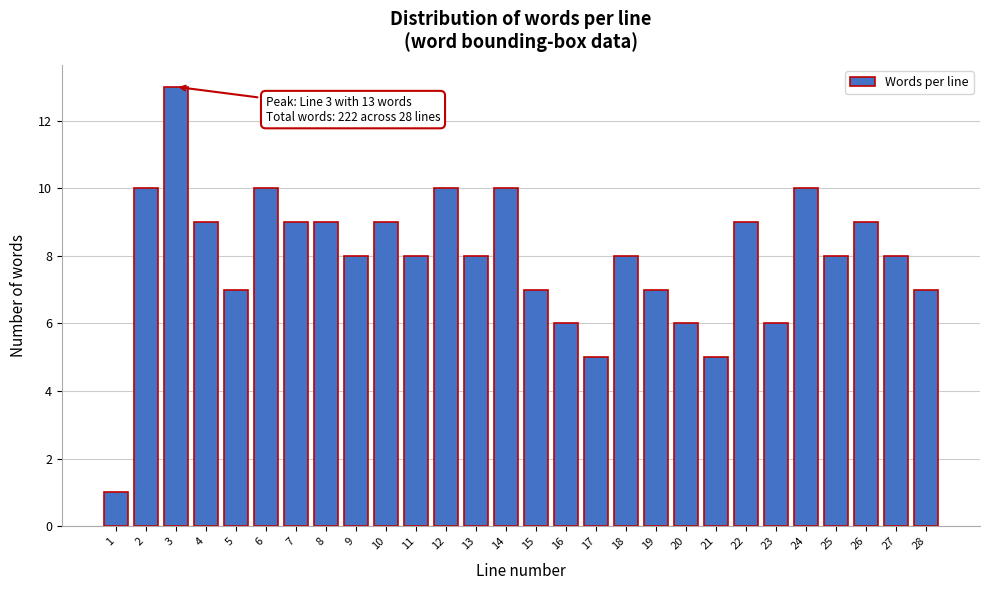

Reading left to right, list all the values displayed in this chart.

1	10	13	9	7	10	9	9	8	9	8	10	8	10	7	6	5	8	7	6	5	9	6	10	8	9	8	7